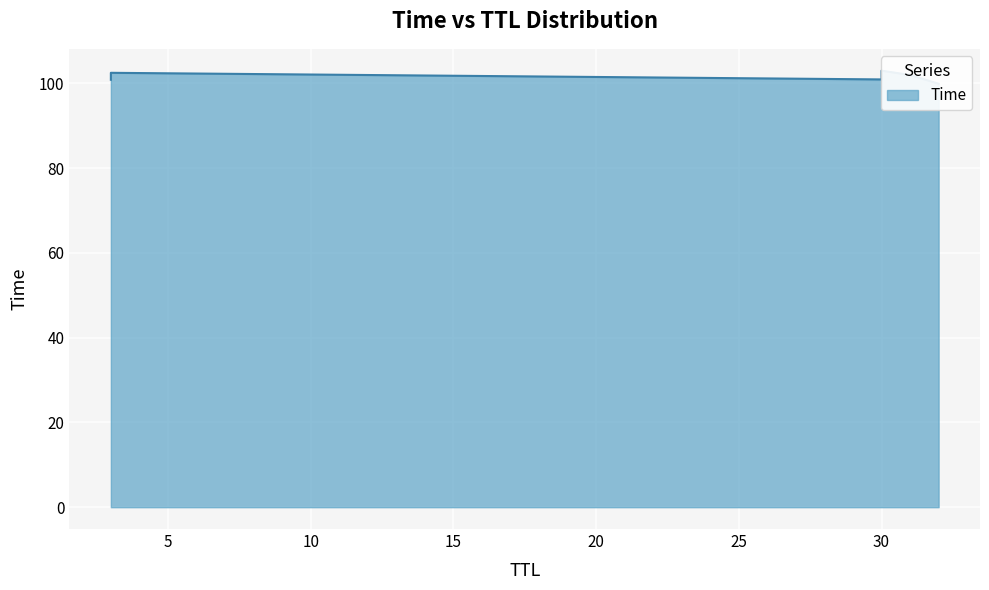

What value does the data have at 31?

102.0